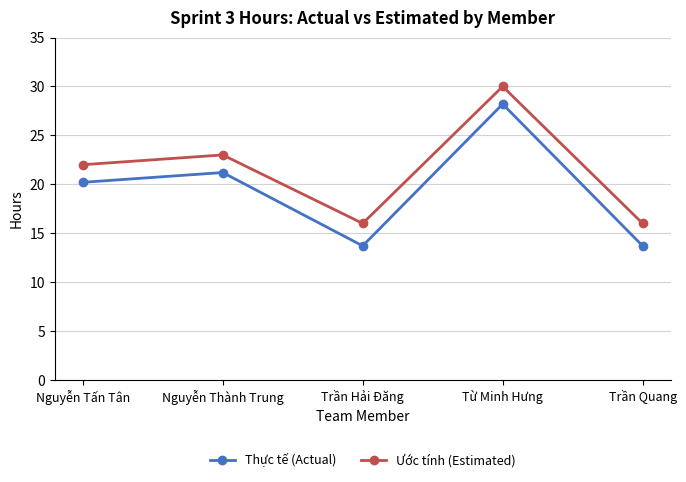

In Thực tế (Actual), how many points are higher than both neighbors (excluding endpoints)?

2